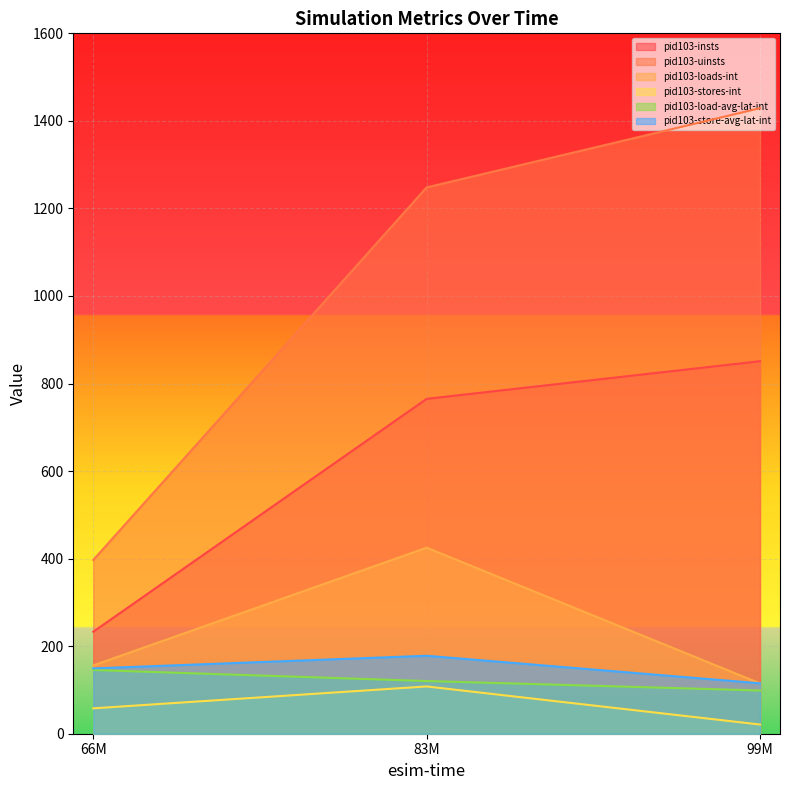

Is it true that pid103-insts equals 851.0 at 99M?

True